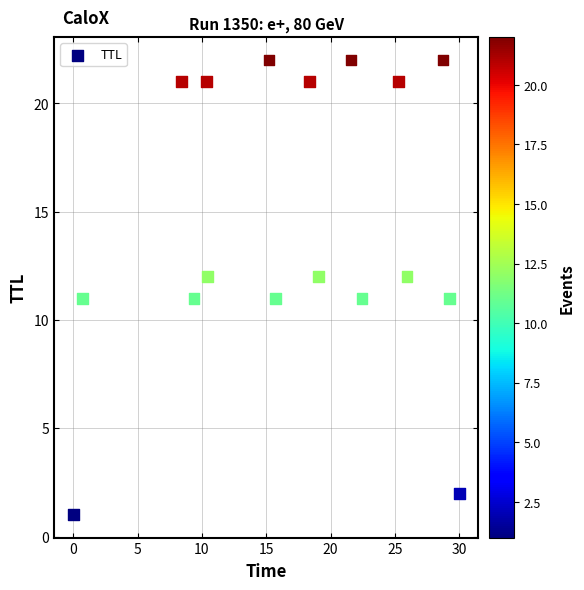

What is the range of Y values (max minus min)?

21